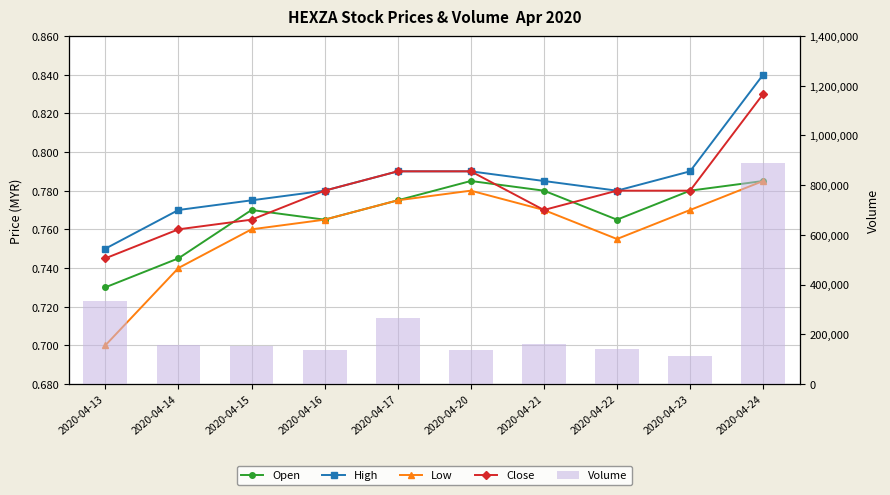

What is the maximum value for Volume?

889900.0